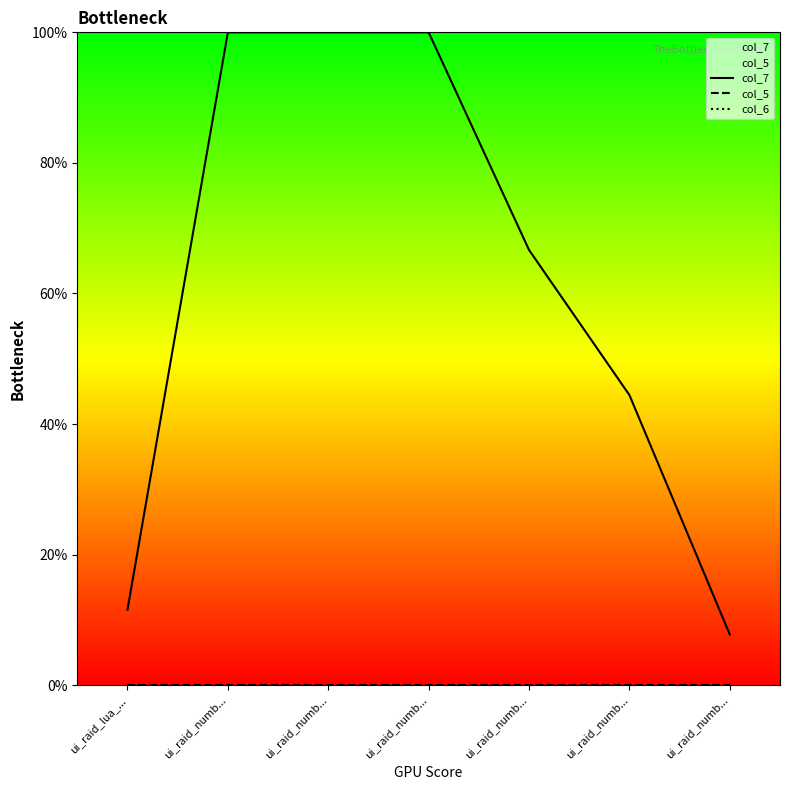

How many series are shown in this chart?

3